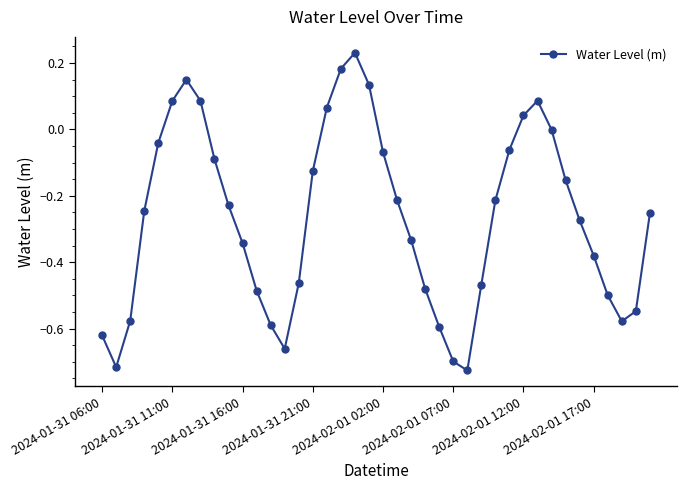

What is the difference between the second highest and minimum values?

0.9